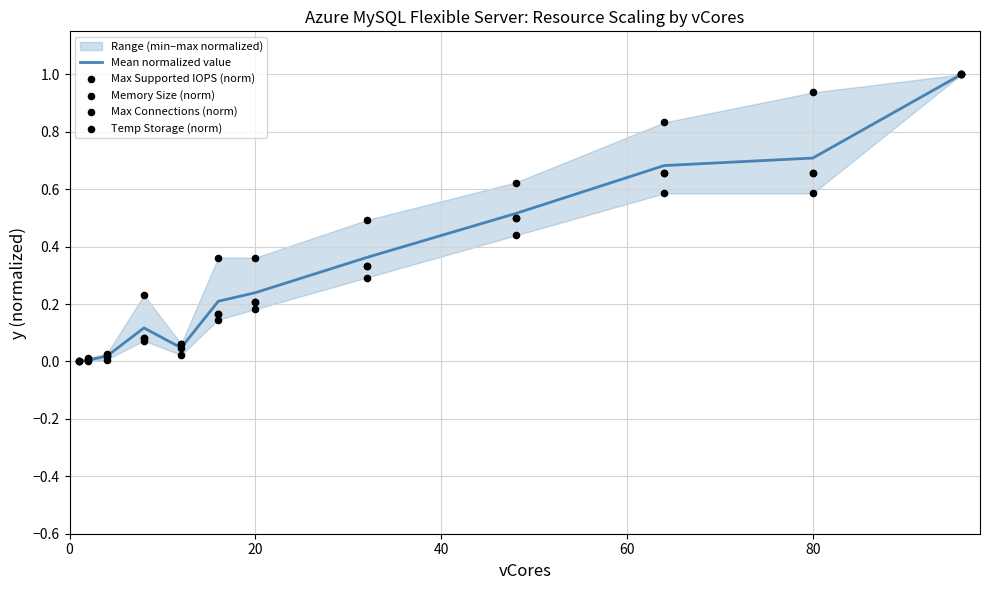

What are all the series names shown in the legend?

Mean normalized value, Max Supported IOPS (norm), Memory Size (norm), Max Connections (norm), Temp Storage (norm)